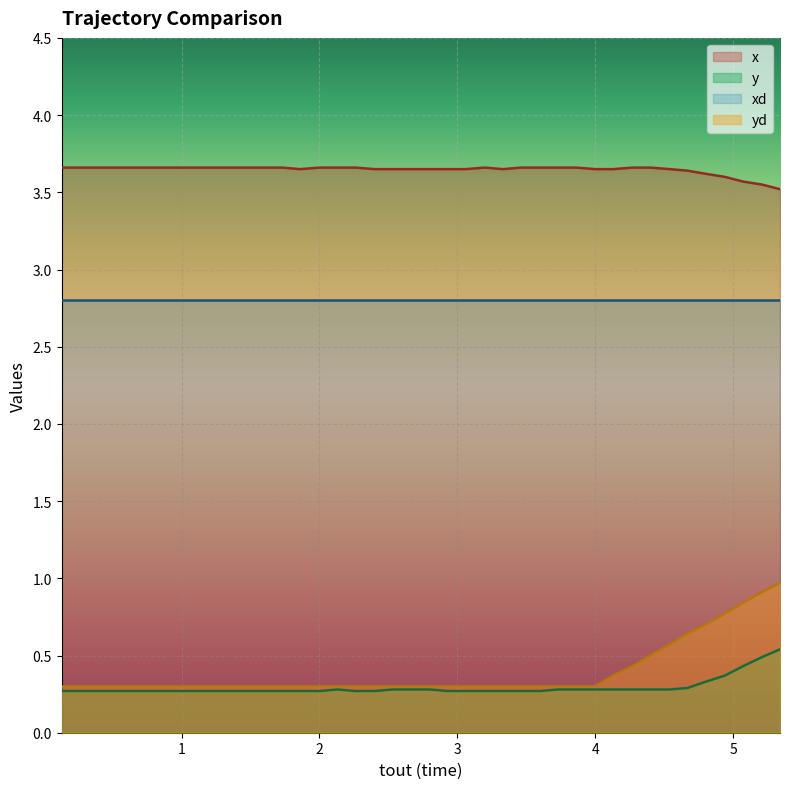

Rank the series by their maximum value, from highest to lowest.

x, xd, yd, y